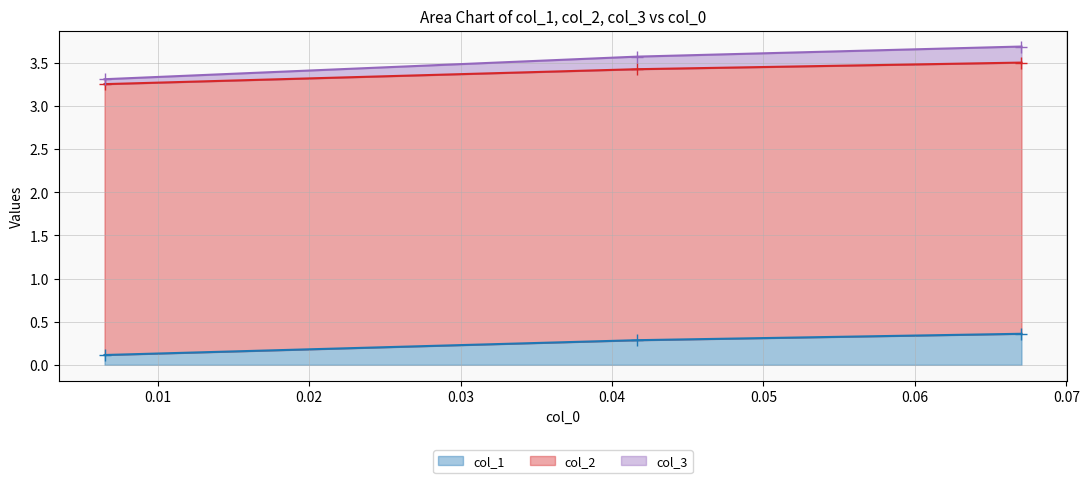

Which has a higher value, 0.04166666666666663 or 0.006493506493506884?

0.04166666666666663